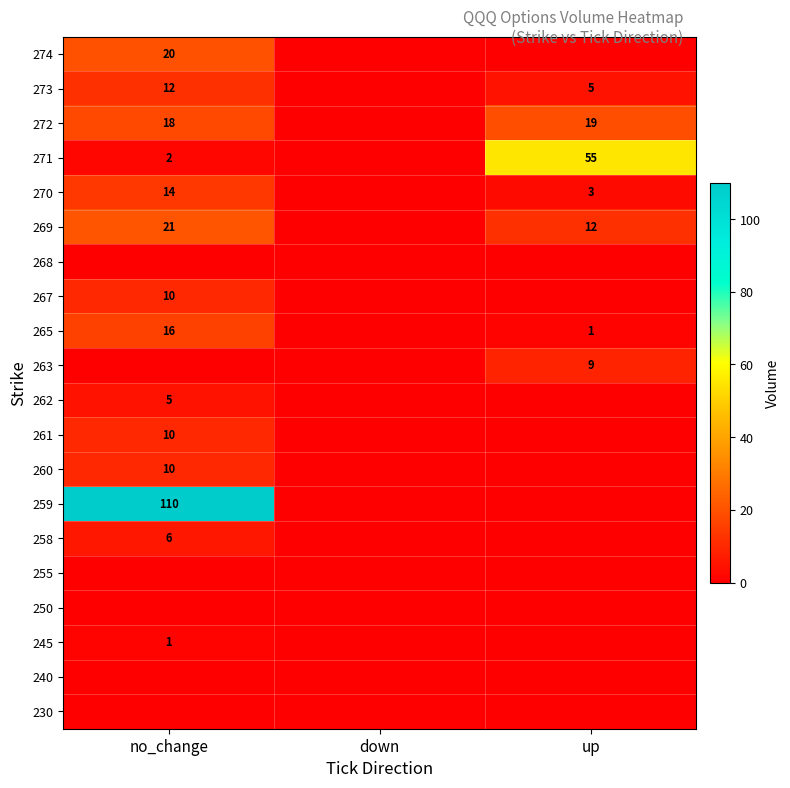

The value of 270 at up is 3. True or false?

True